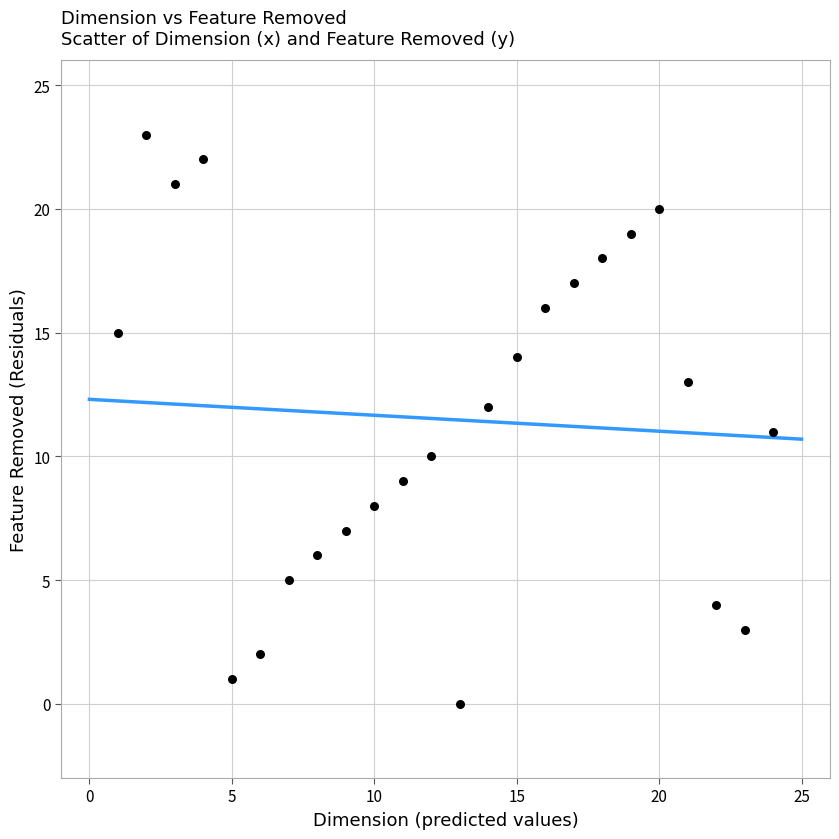

What is the range of X values (max minus min)?

23